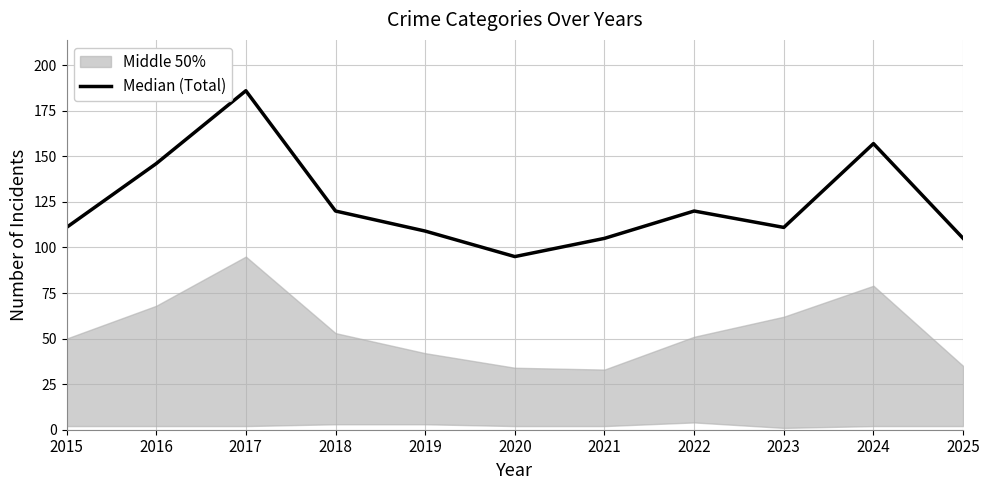

How many points are lower than both their immediate neighbors (excluding endpoints)?

2